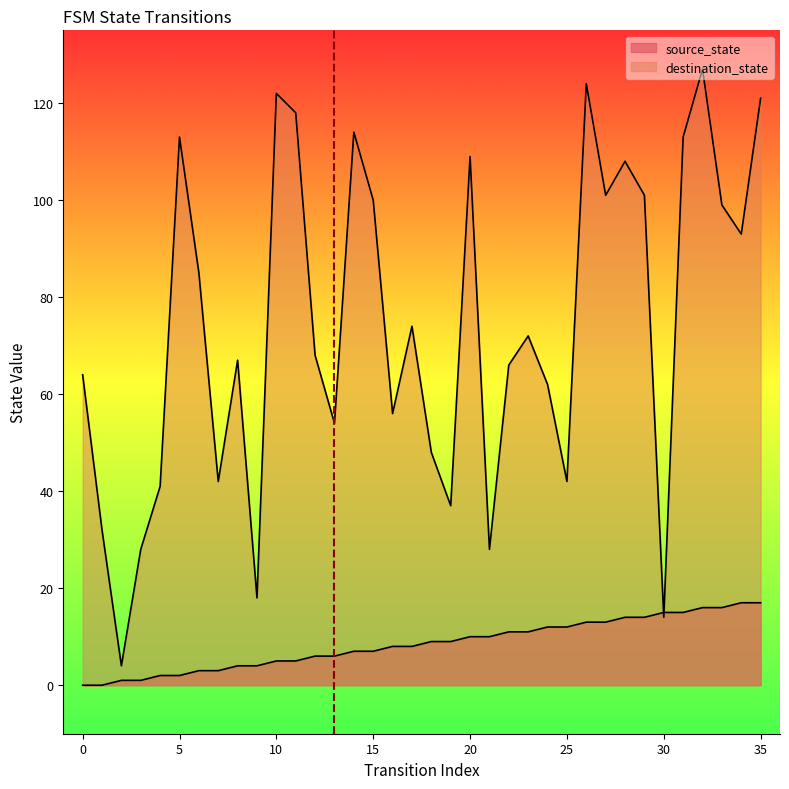

What is the average value of the destination_state series?

74